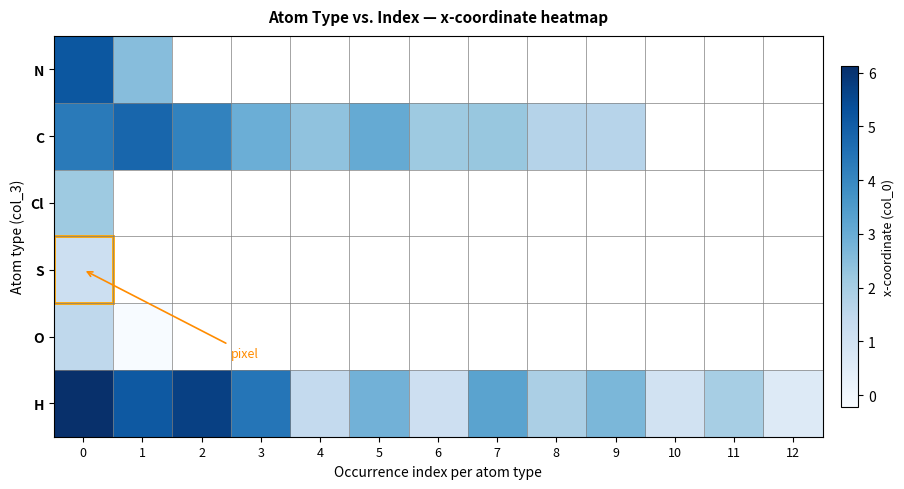

What is the difference between the highest and lowest values at 1?

5.3